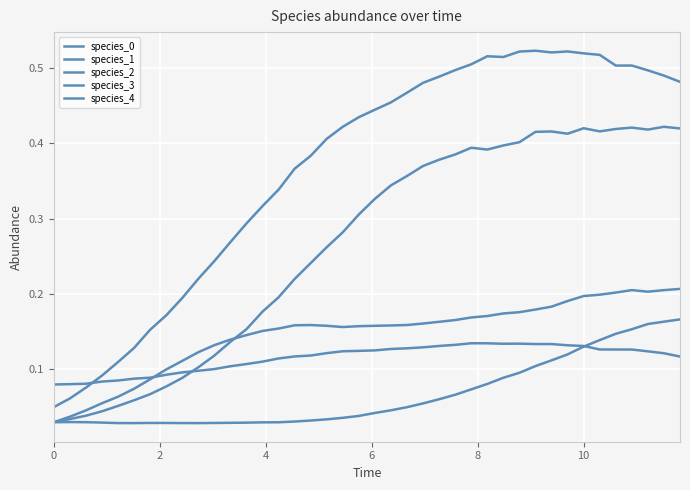

How many lines are shown in the chart?

5